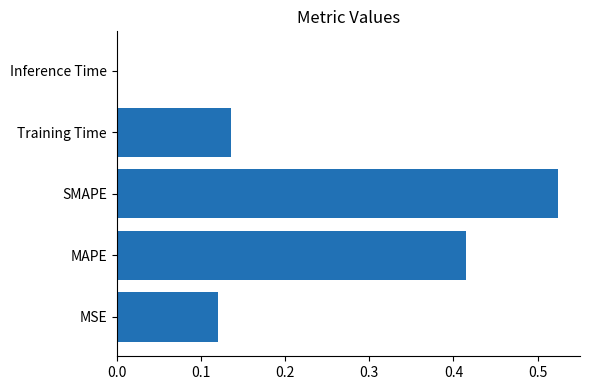

What is the sum of the values at MSE and Training Time?

0.3